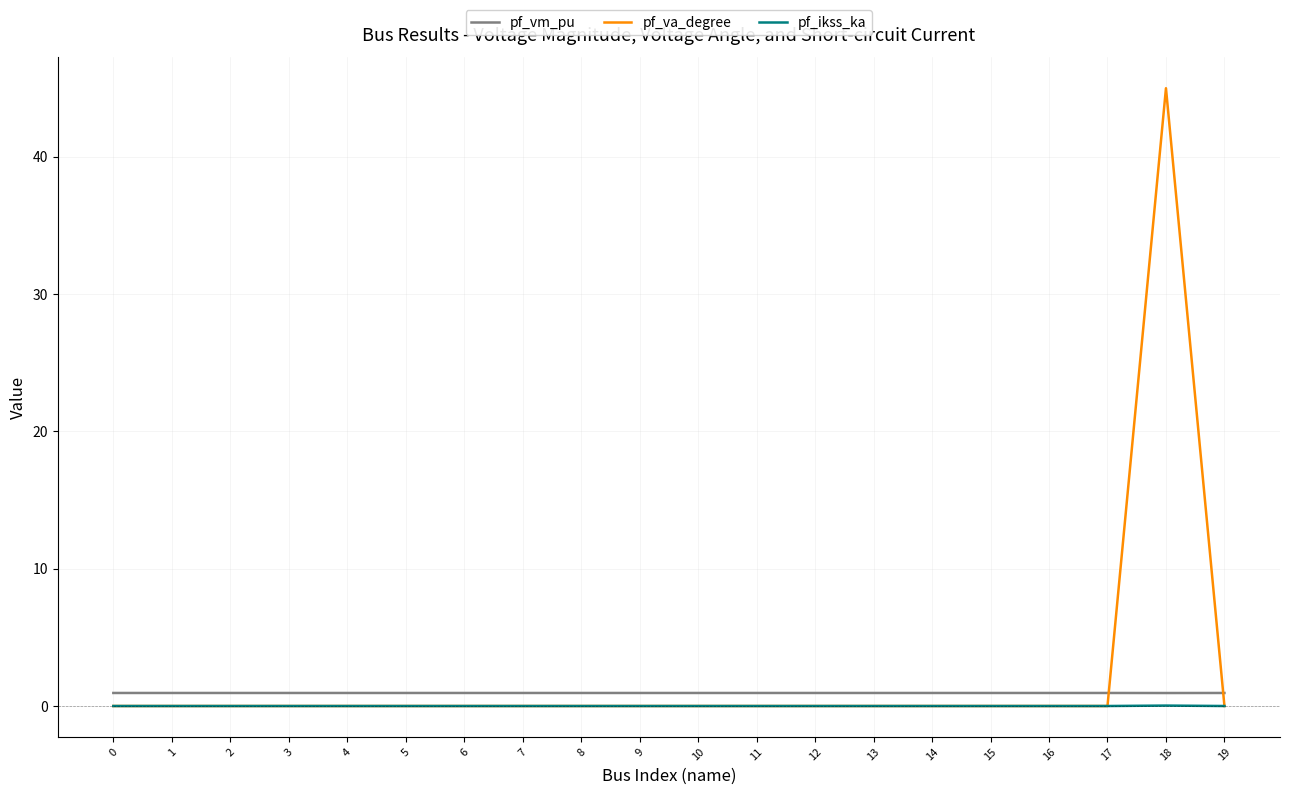

What is the highest value of the pf_vm_pu series?

0.9